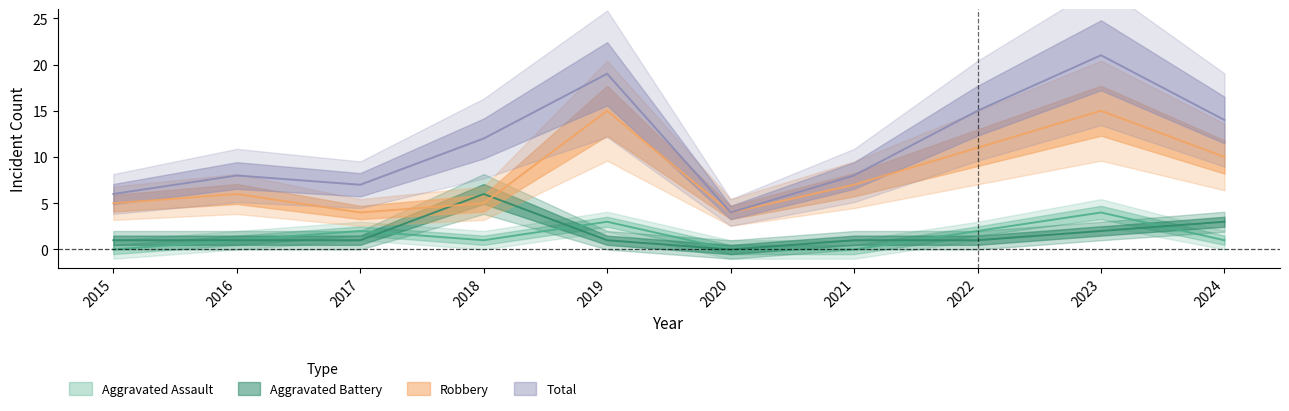

Reading right to left, transcribe all the data shown in this chart.

Aggravated Assault: 2024=1	2023=4	2022=2	2021=0	2020=0	2019=3	2018=1	2017=2	2016=1	2015=0
Aggravated Battery: 2024=3	2023=2	2022=1	2021=1	2020=0	2019=1	2018=6	2017=1	2016=1	2015=1
Robbery: 2024=10	2023=15	2022=11	2021=7	2020=4	2019=15	2018=5	2017=4	2016=6	2015=5
Total: 2024=14	2023=21	2022=15	2021=8	2020=4	2019=19	2018=12	2017=7	2016=8	2015=6